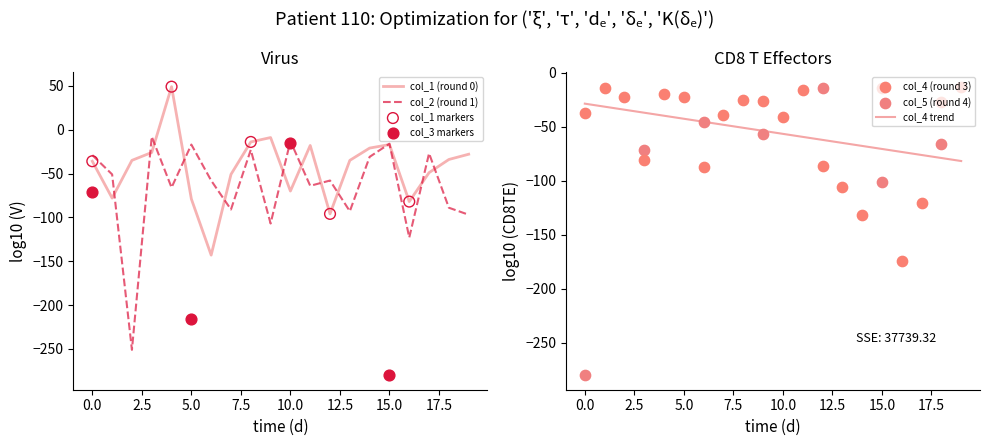

Which series reaches the minimum Y coordinate?

col_2